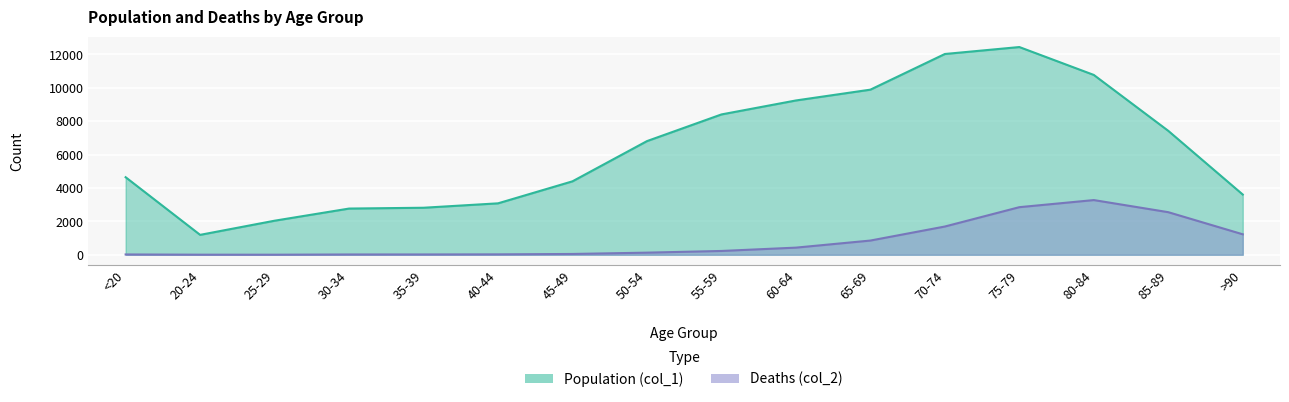

What is the difference between the Deaths (col_2) values at 30-34 and 25-29?

14